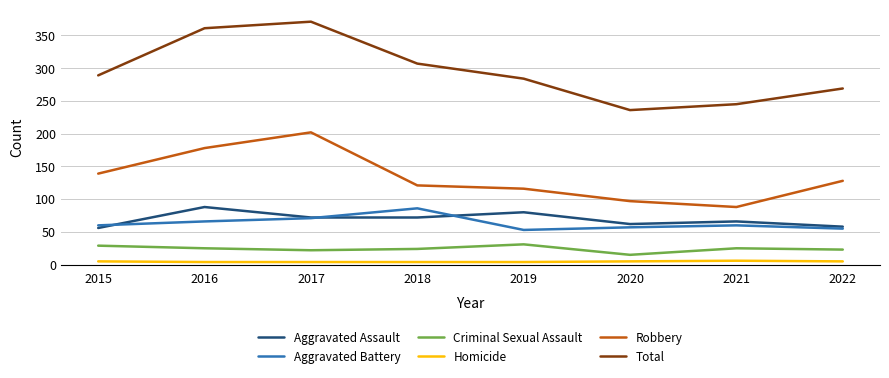

True or false: Aggravated Assault and Robbery cross at least once.

False